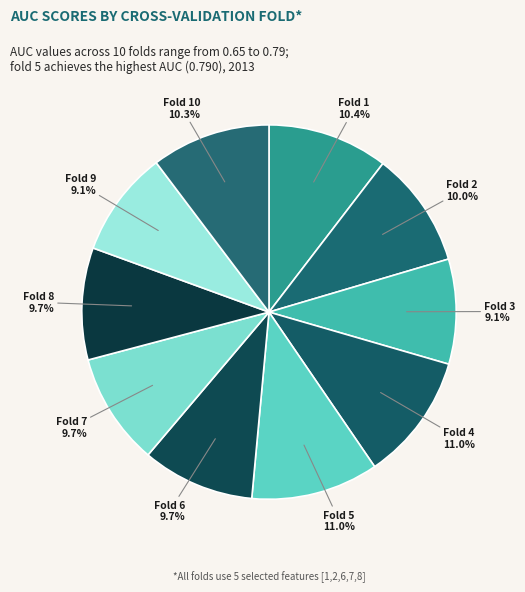

How many slices are in this pie chart?

10